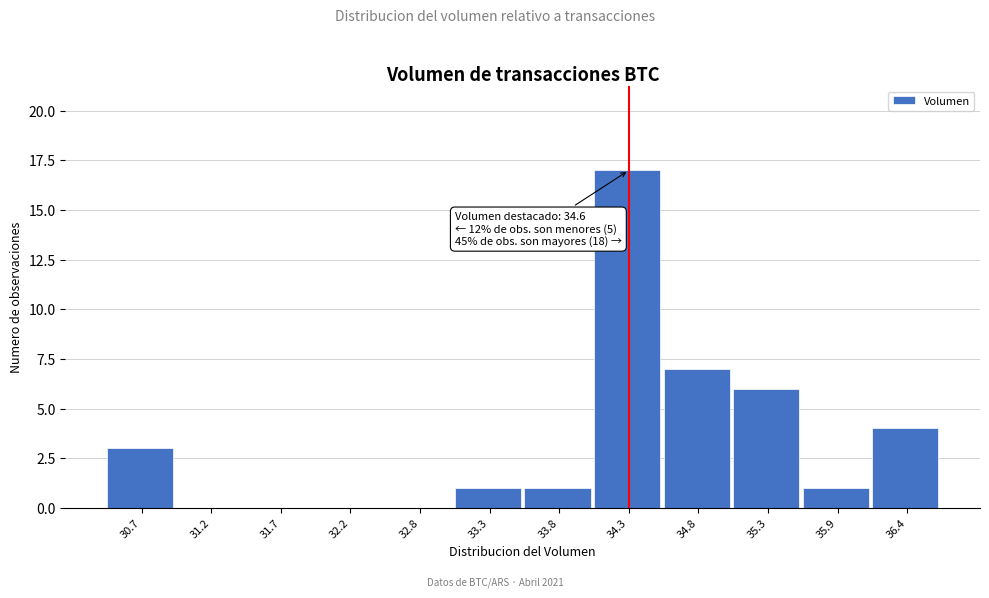

Reading right to left, list all the values displayed in this chart.

36.4=4	35.9=1	35.3=6	34.8=7	34.3=17	33.8=1	33.3=1	32.8=0	32.2=0	31.7=0	31.2=0	30.7=3